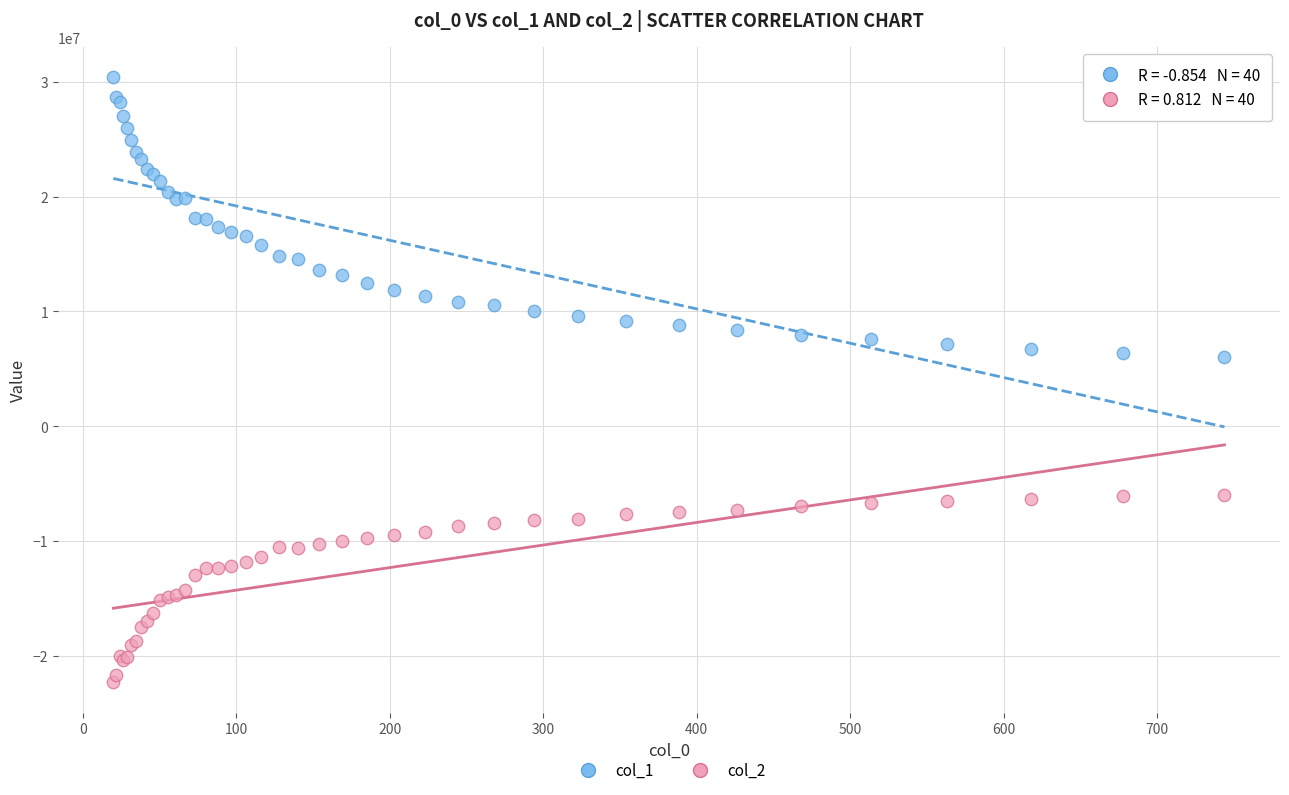

Which series contains the lowest Y value?

col_2